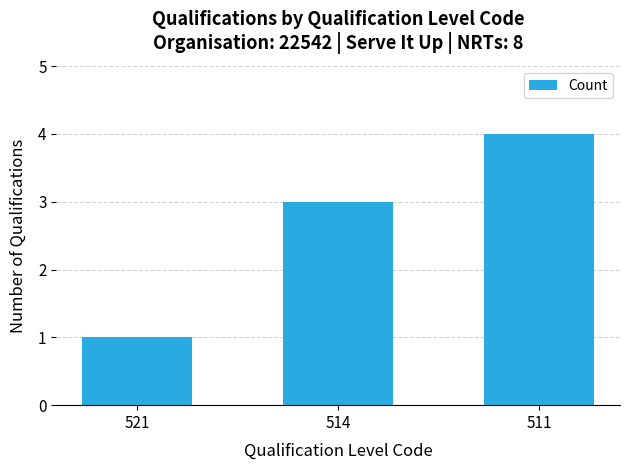

Are the bars horizontal?

No